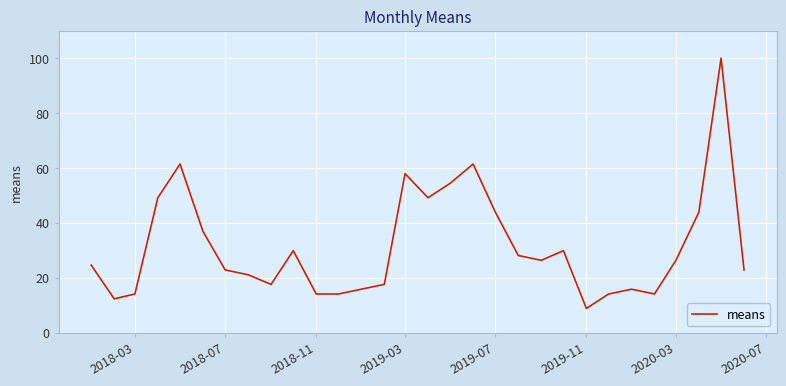

What is the difference between the maximum and minimum values?

91.2